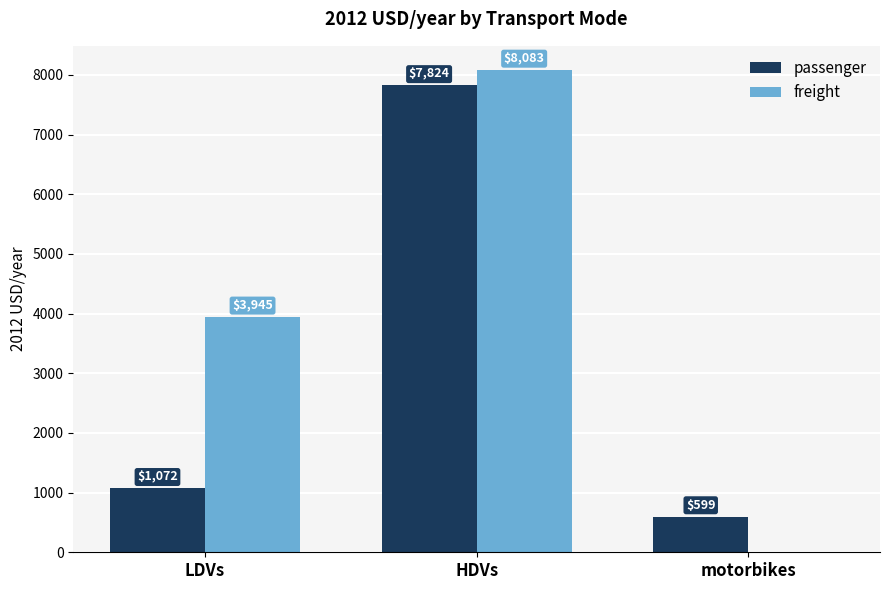

The value of freight at motorbikes is 4561.2. True or false?

False